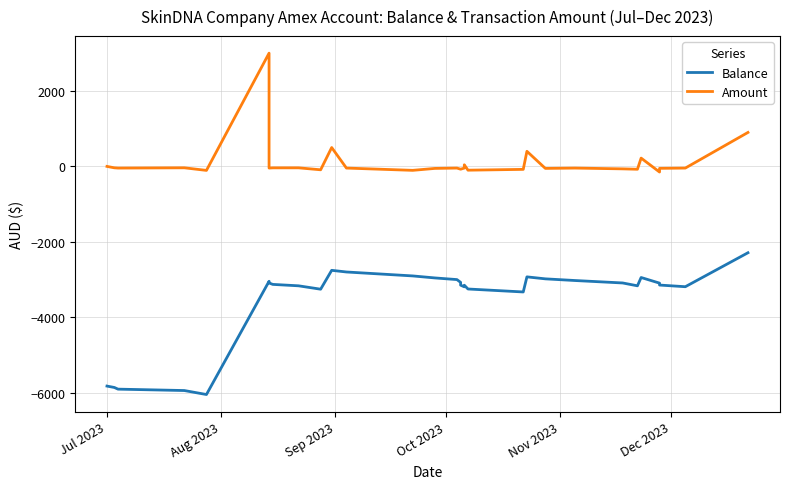

Which series has the largest total across all categories?

Amount